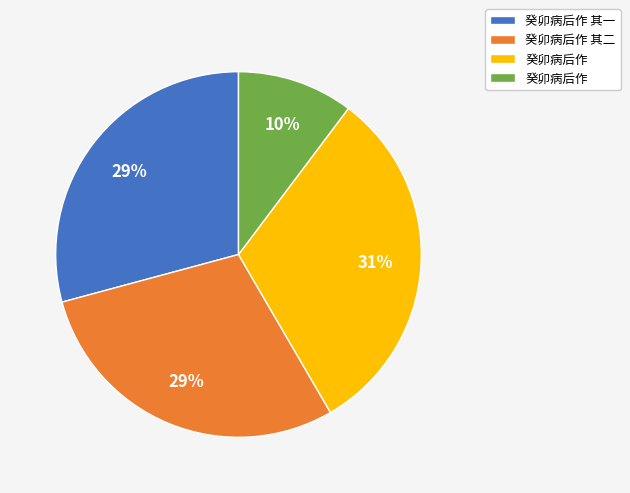

How many slices are in this pie chart?

4